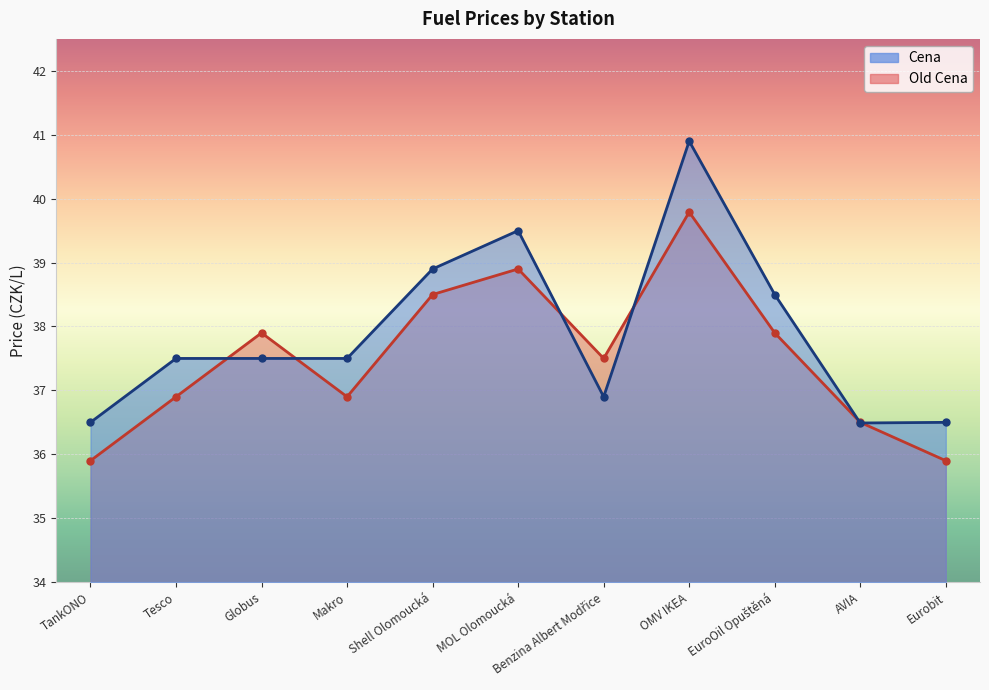

At which category does Cena reach its first local valley?

Benzina Albert Modřice